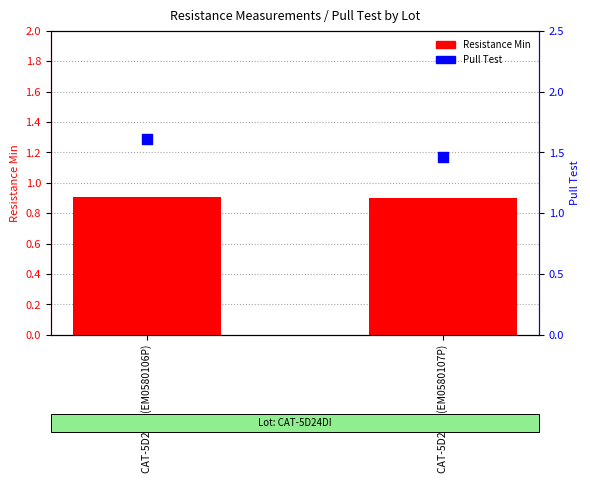

At which category is the sum across all series the highest?

CAT-5D24DI (EM0580106P)